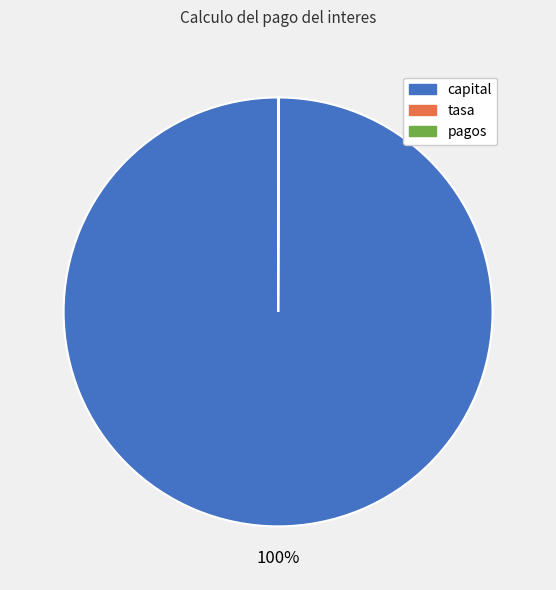

Which category has the biggest portion of the pie?

capital